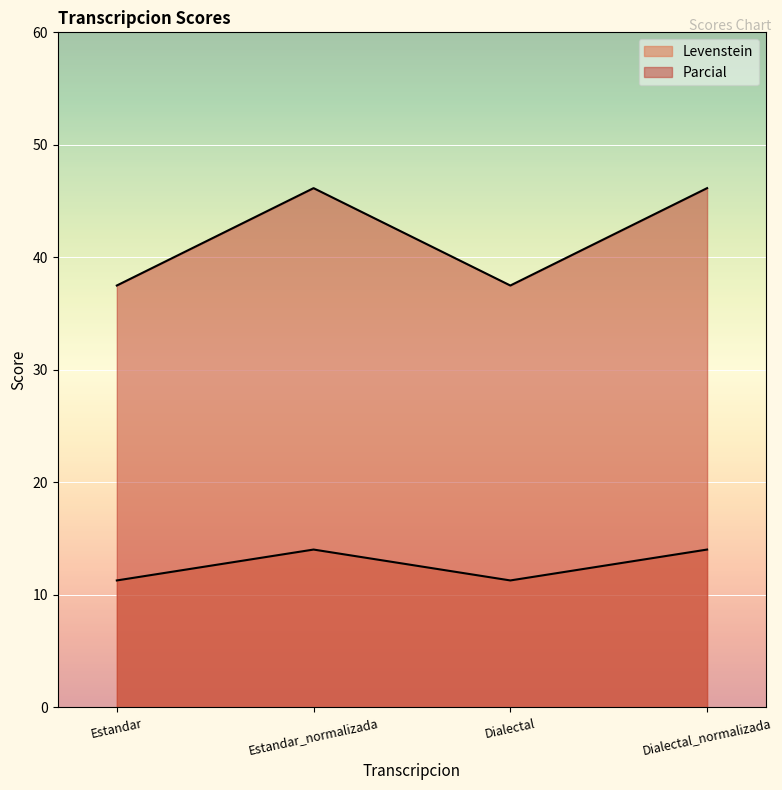

What is the difference between the maximum and second lowest values in the Parcial series?

8.7